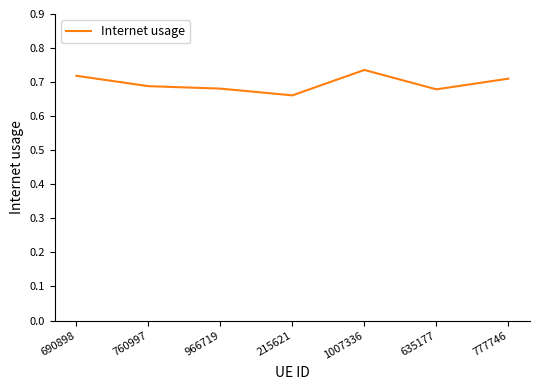

True or false: the data has more than 2 interior local peaks.

False